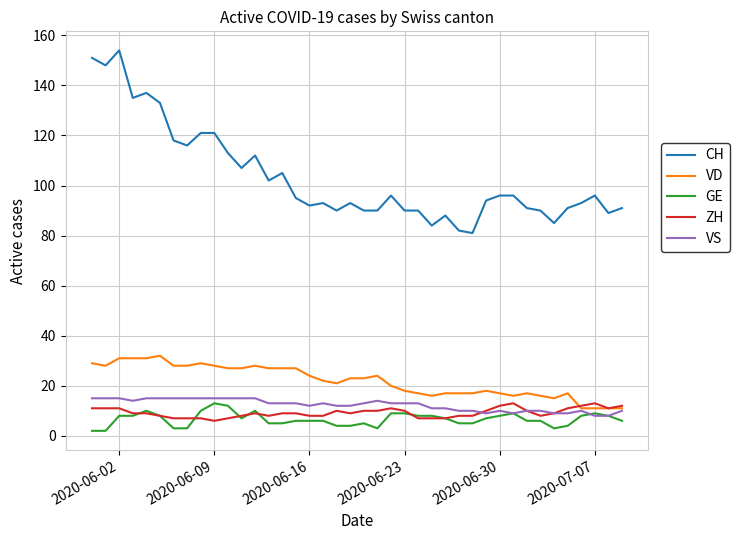

True or false: CH and ZH intersect in this chart.

False